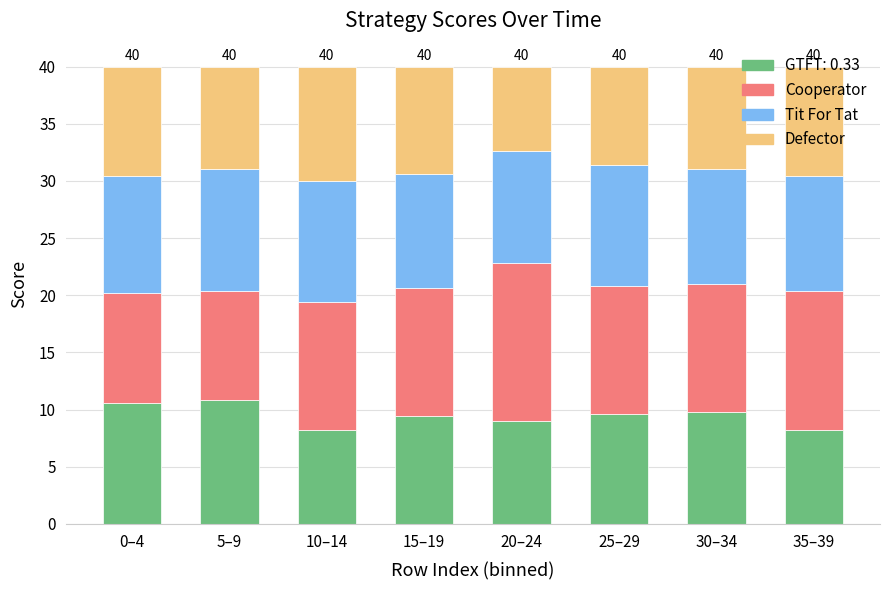

What is the sum of the GTFT: 0.33 values at 0–4 and 10–14?

18.8